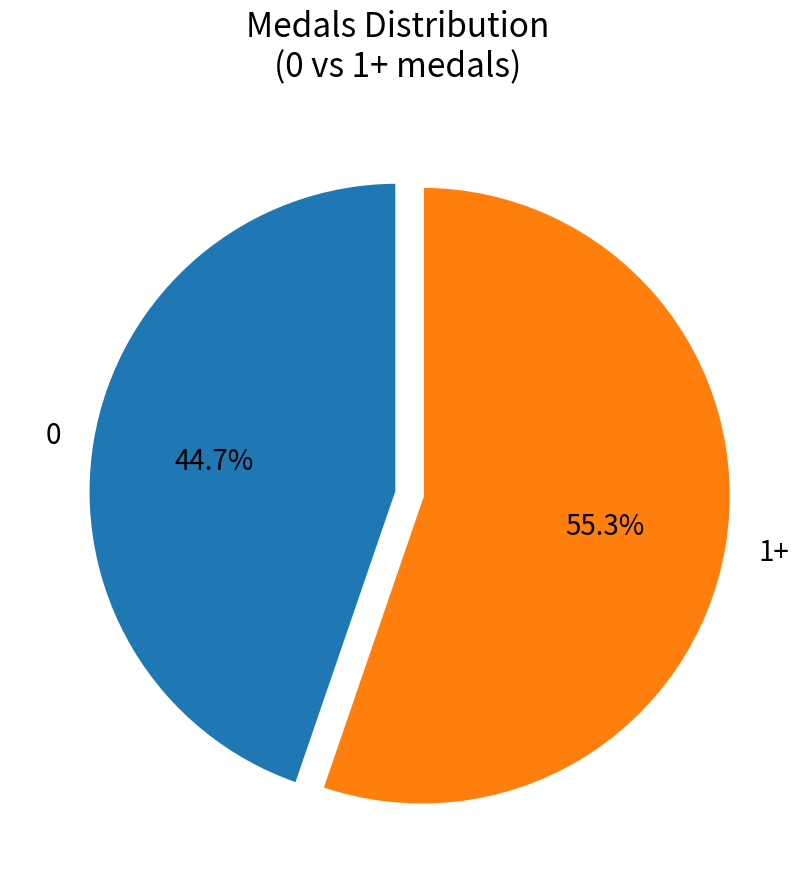

Which slice is the largest?

1+